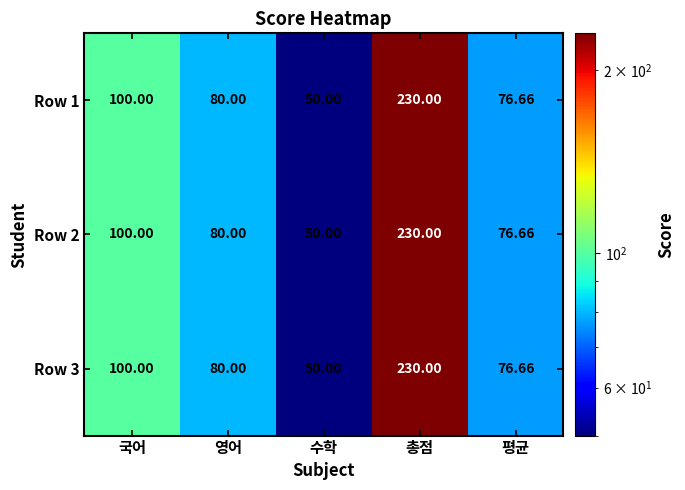

At which label does Row 2 first exceed 80?

국어